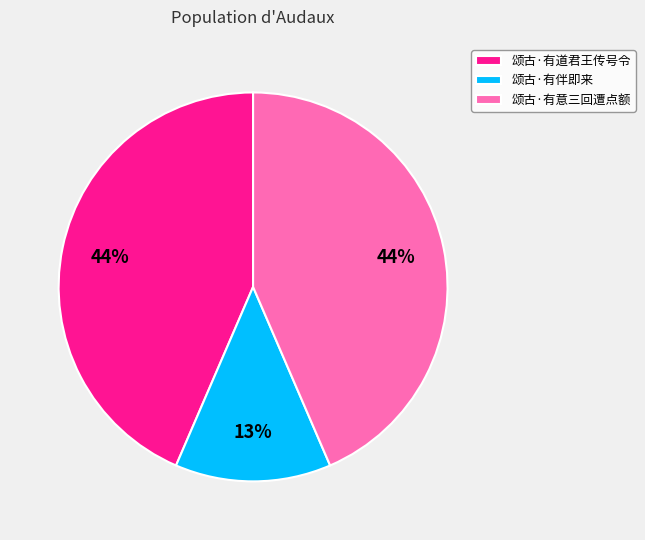

Is 颂古·有意三回遭点额 the majority of the pie?

No